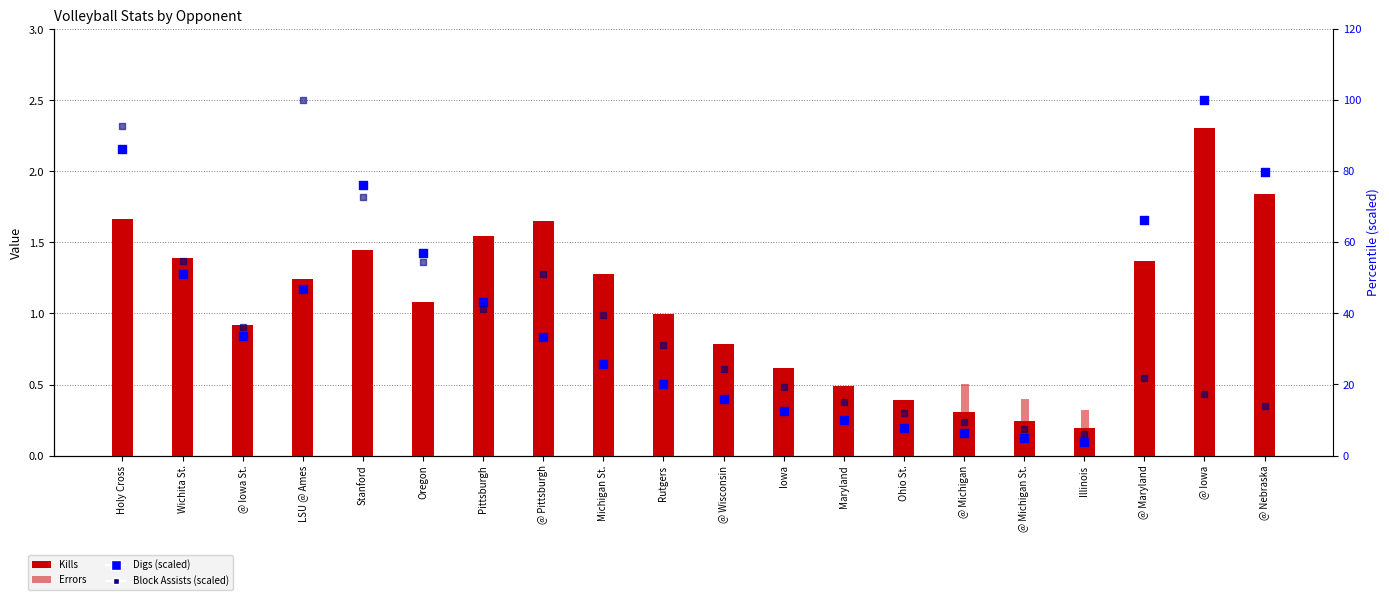

What are all the series names shown in the legend?

Kills, Errors, Digs (scaled), Block Assists (scaled)